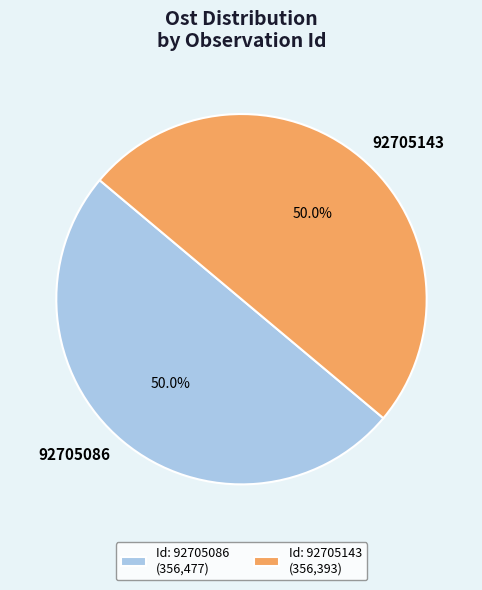

Approximately how many times larger is the value at 92705086 compared to 92705143?

1.0